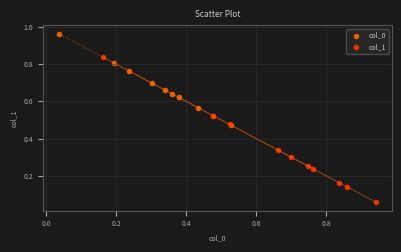

Which series reaches the minimum Y coordinate?

col_1